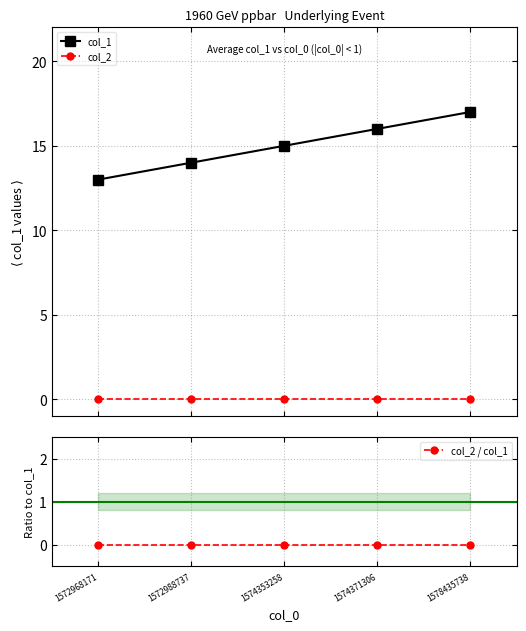

Reading left to right, transcribe all the data shown in this chart.

col_1: 13	14	15	16	17
col_2: 0	0	0	0	0
col_2 / col_1: 0	0	0	0	0